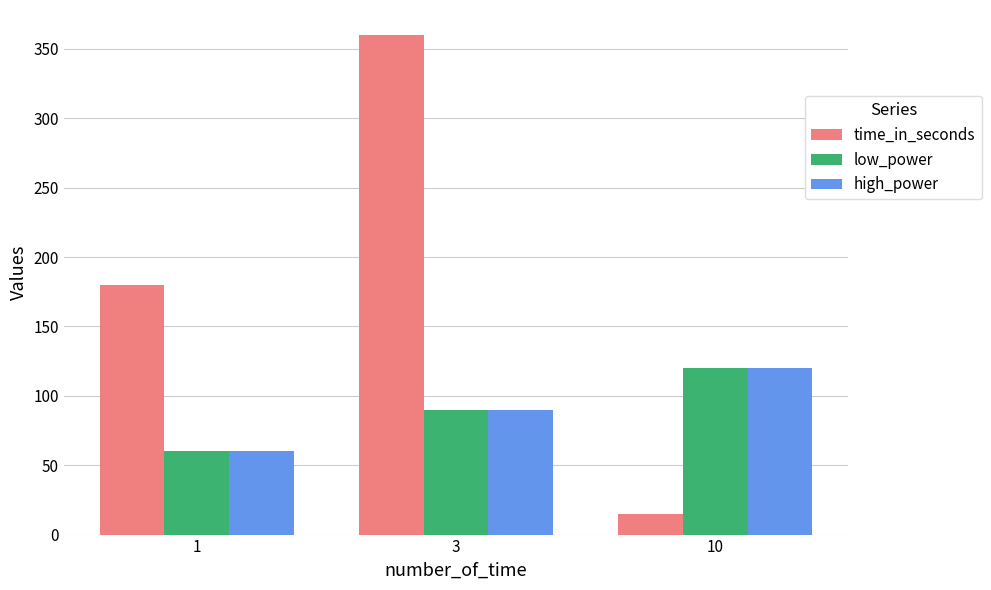

What is the sum of all high_power values?

270